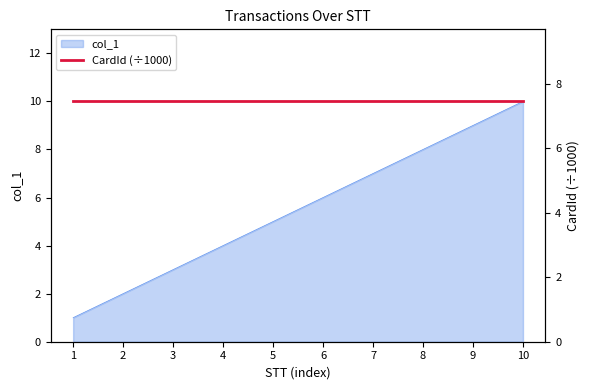

What is the value of the 7th point from the left?

7